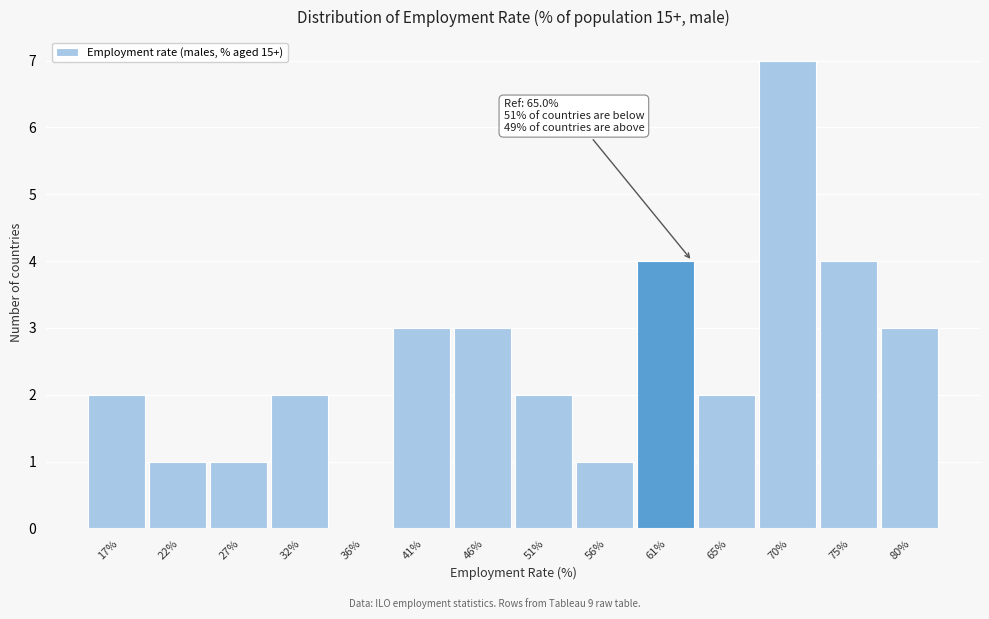

Reading left to right, list all the values displayed in this chart.

17%=2	22%=1	27%=1	32%=2	36%=0	41%=3	46%=3	51%=2	56%=1	61%=4	65%=2	70%=7	75%=4	80%=3